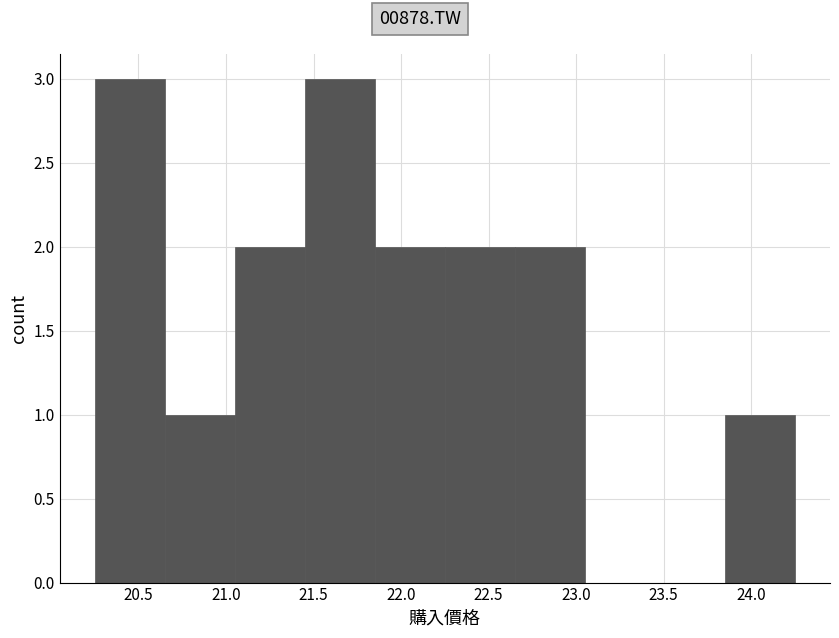

What is the height of the bar covering 20.25 to 20.65 on the x-axis? The values are not printed on the chart, so give them approximately, as read against the axis.

3